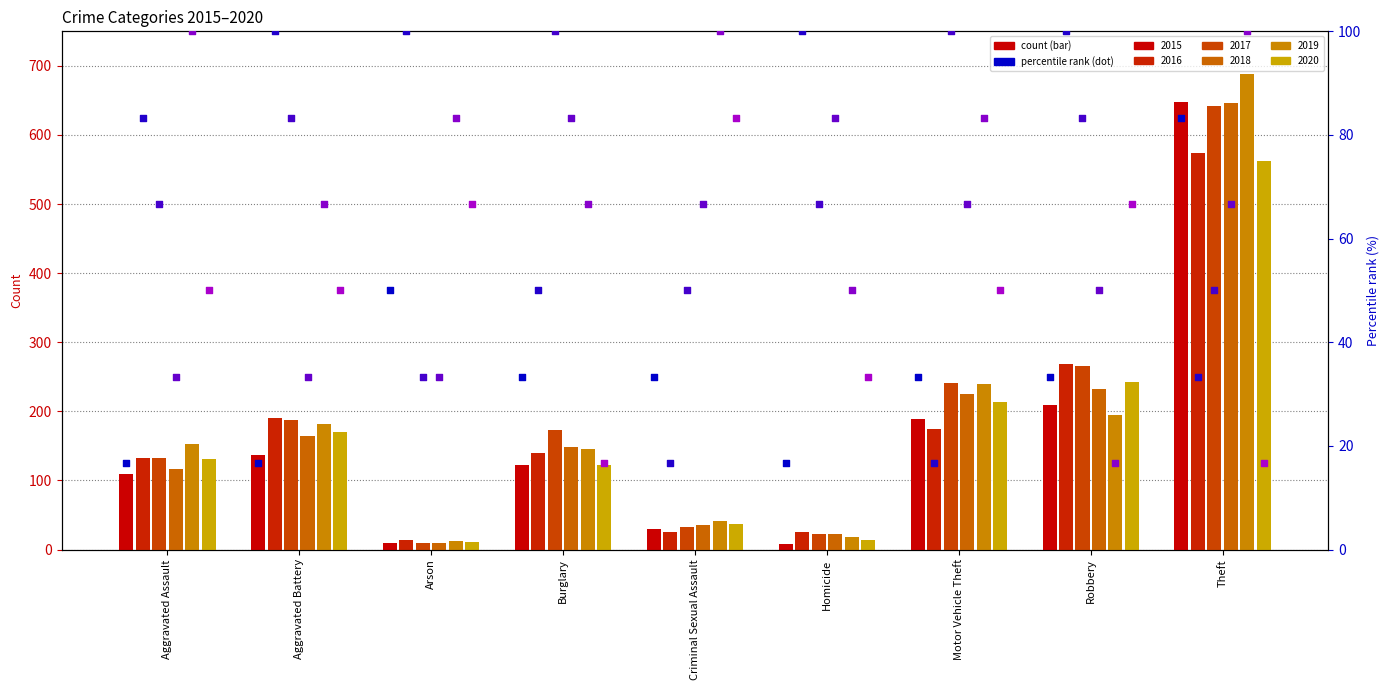

Which series has the largest total across all categories?

rank 2019